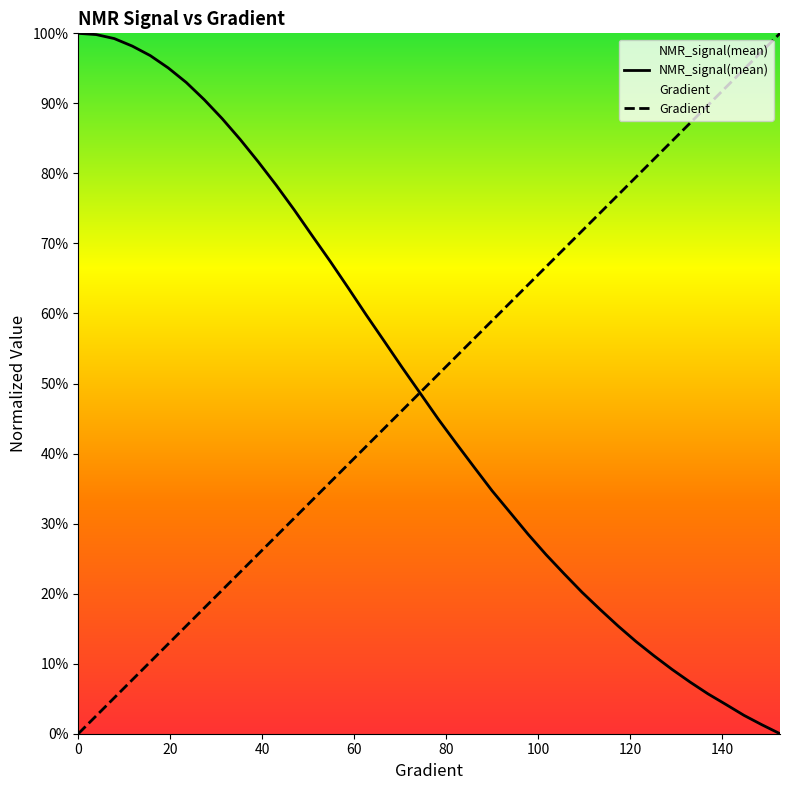

What is the maximum value shown in the chart?

1.0